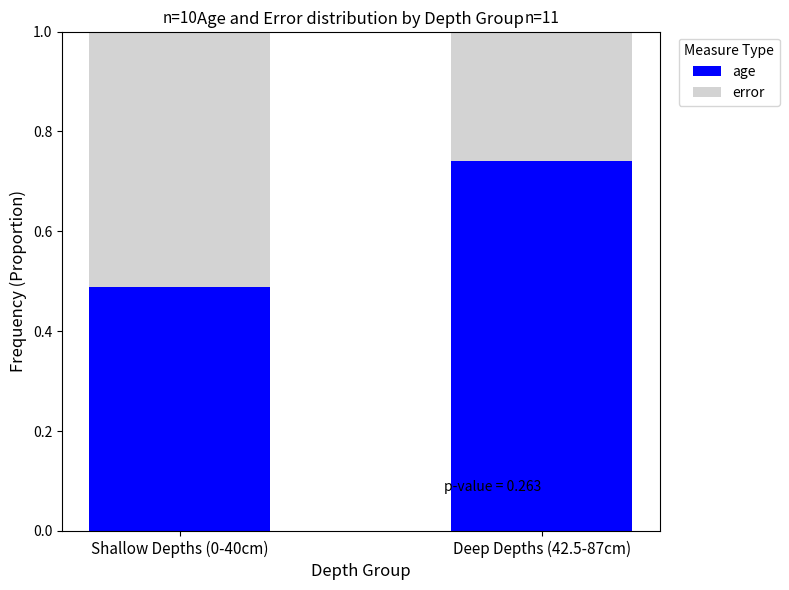

The age series shows 1.3 at Deep Depths (42.5-87cm). True or false?

False